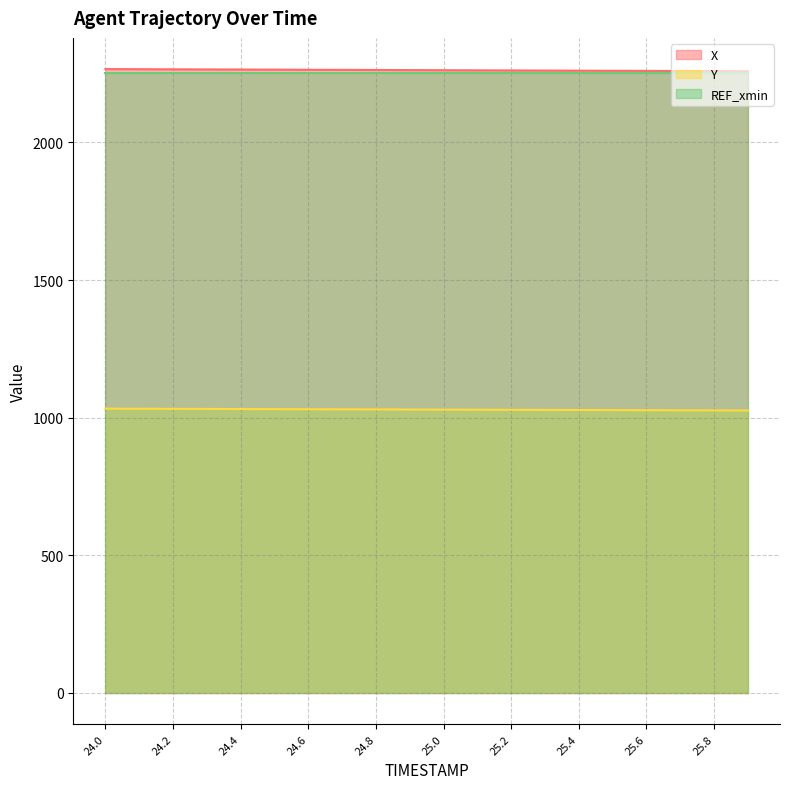

What is the greatest value displayed?

2266.1